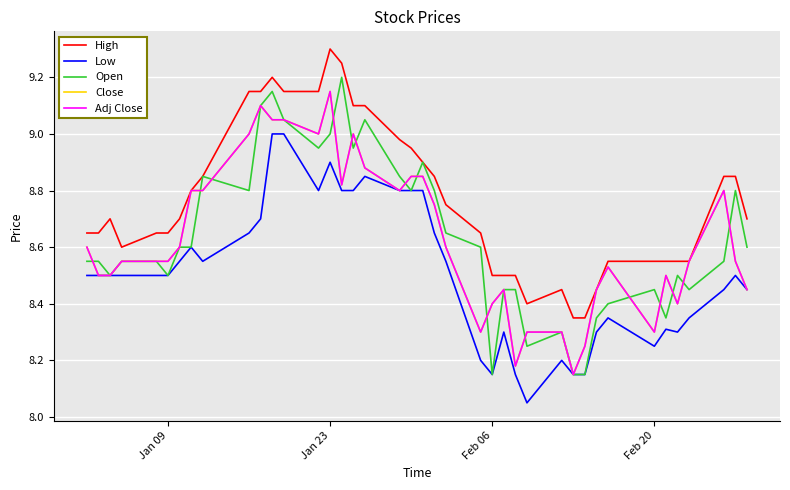

Does the chart display data point markers on the line(s)?

No